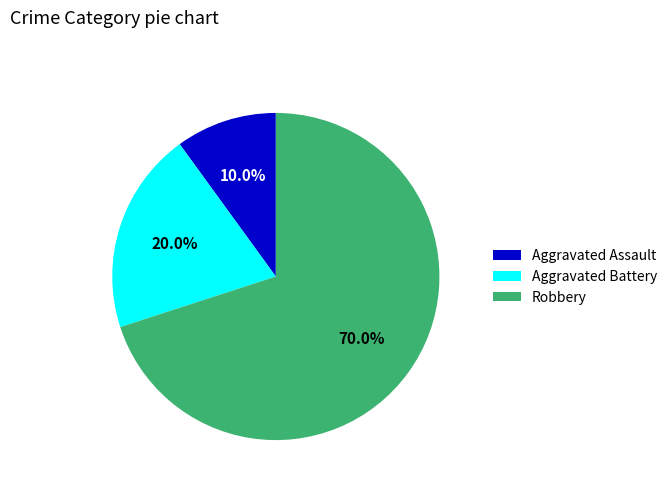

Does any single category account for the majority?

Yes